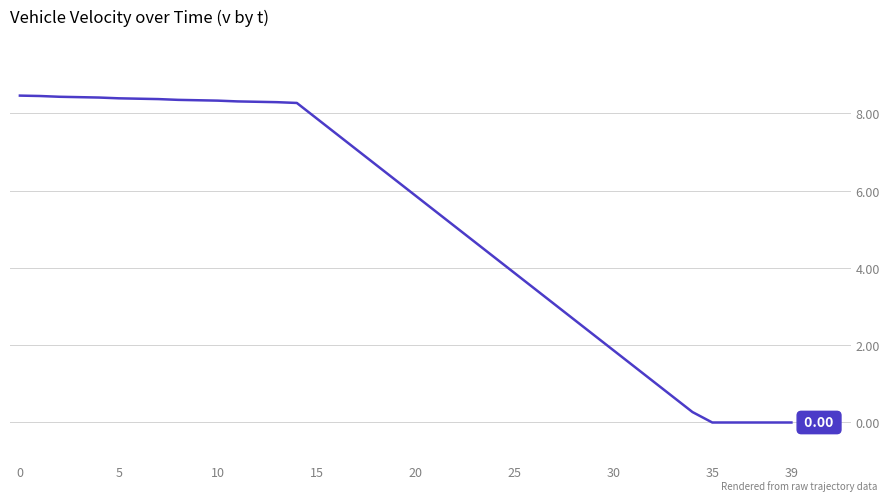

What is the greatest value displayed?

8.5